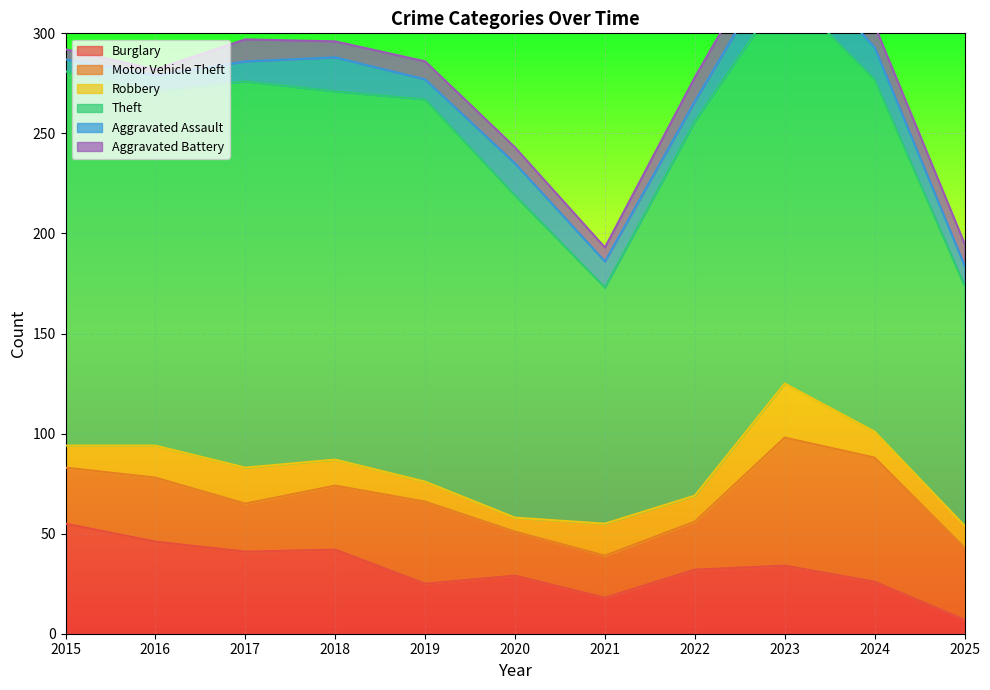

What is the difference between the maximum and second lowest values in the Burglary series?

37